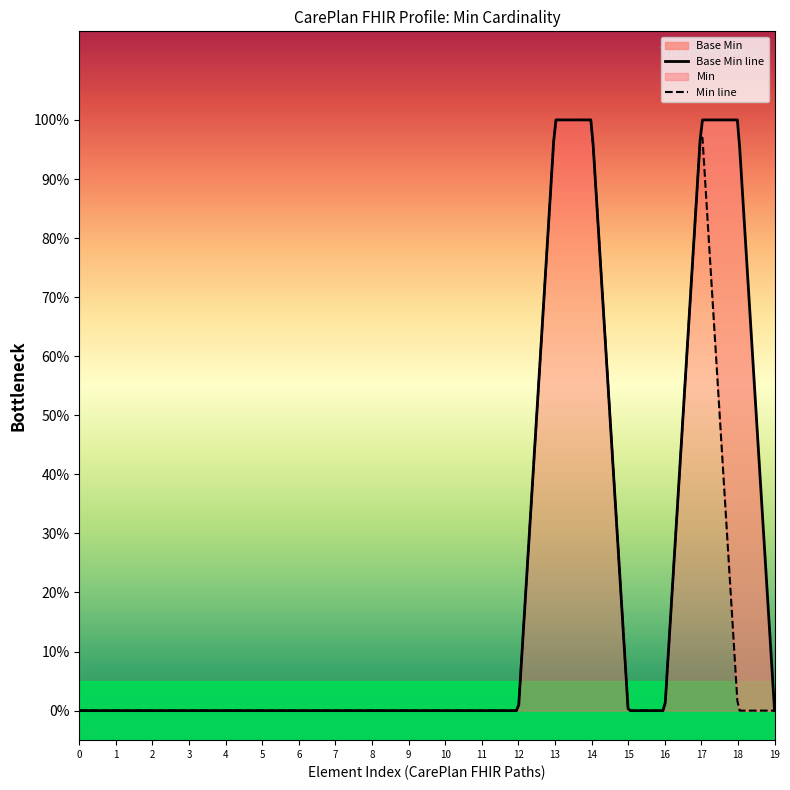

True or false: there are more than 1 points higher than both neighbors.

False